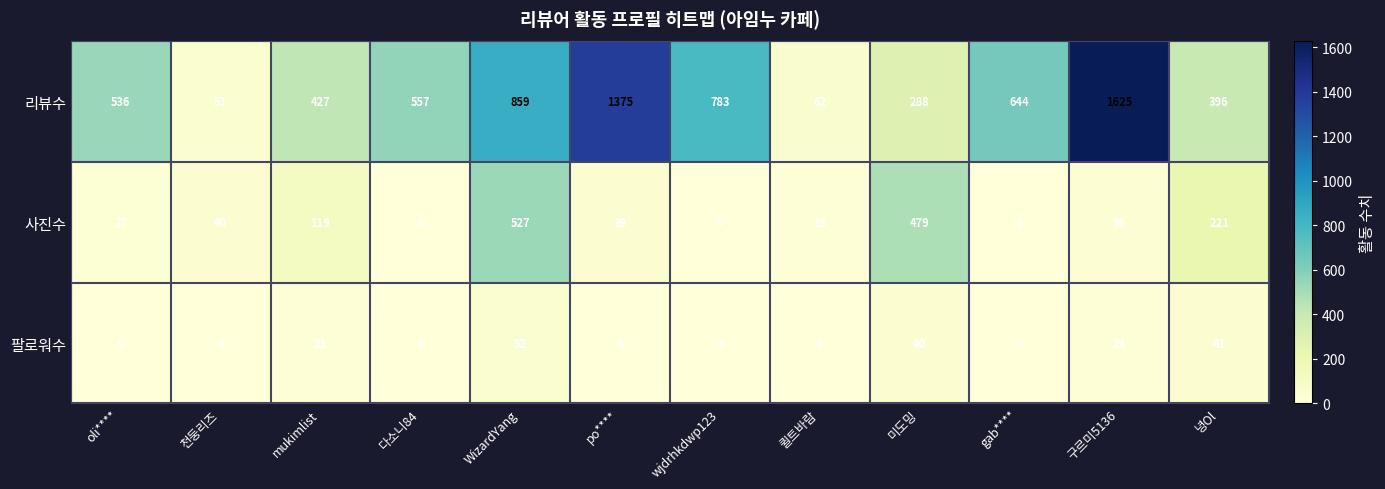

Rank the series by their average value, from highest to lowest.

리뷰수, 사진수, 팔로워수